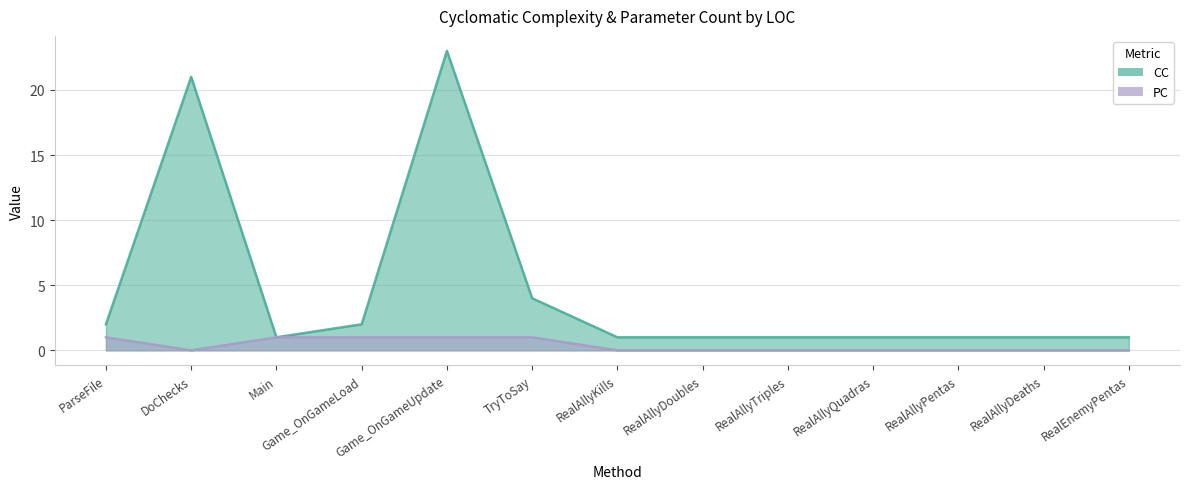

What is the label of the 2nd point from the right?

RealAllyDeaths